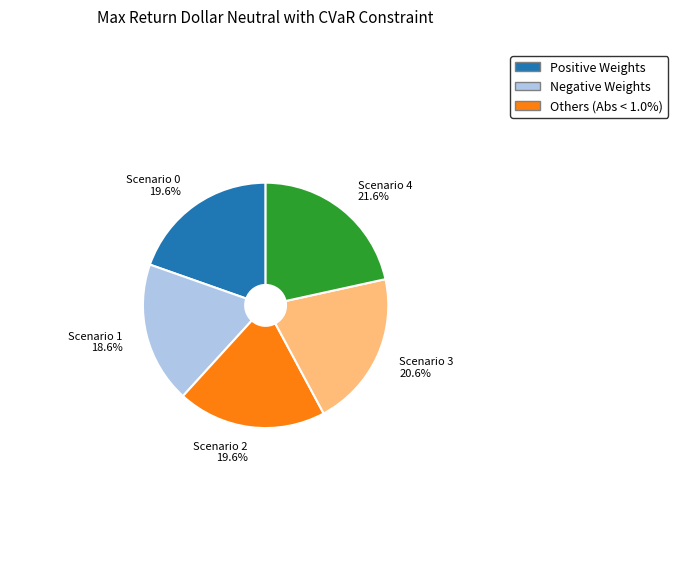

Combined, what portion of the pie is Scenario 0 and Scenario 3?

40.2%